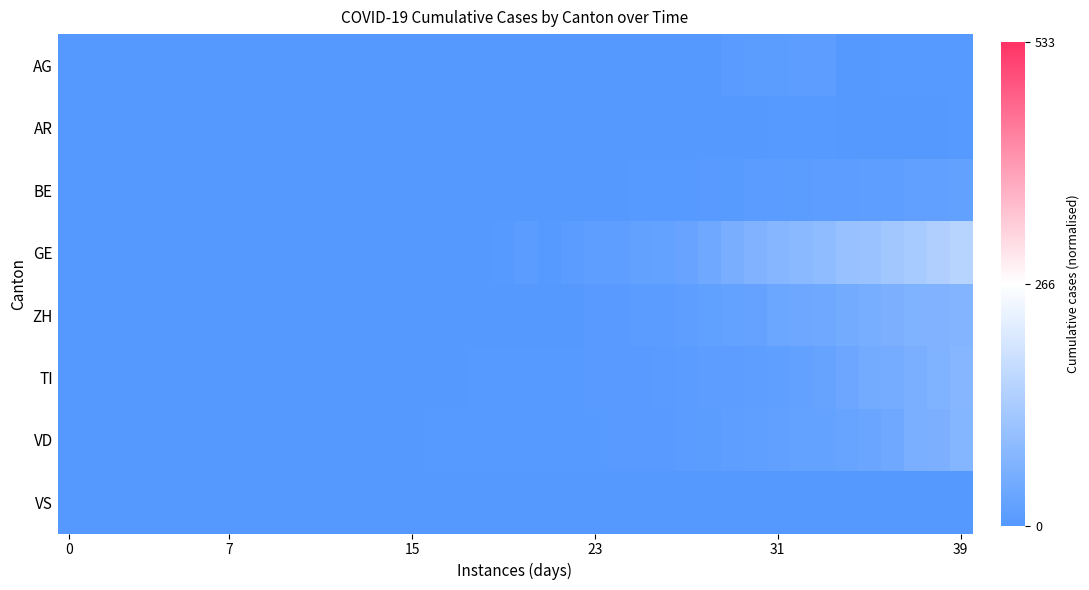

What is the greatest value displayed?

-0.4